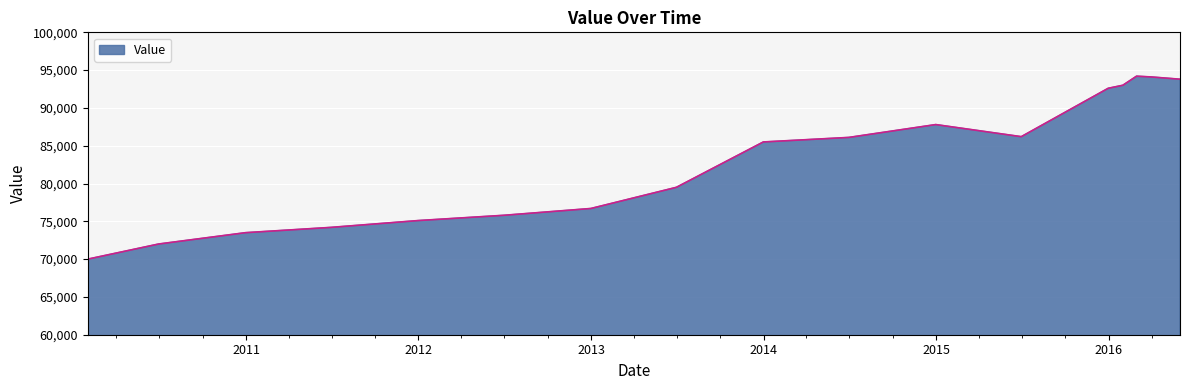

What is the smallest value displayed?

70000